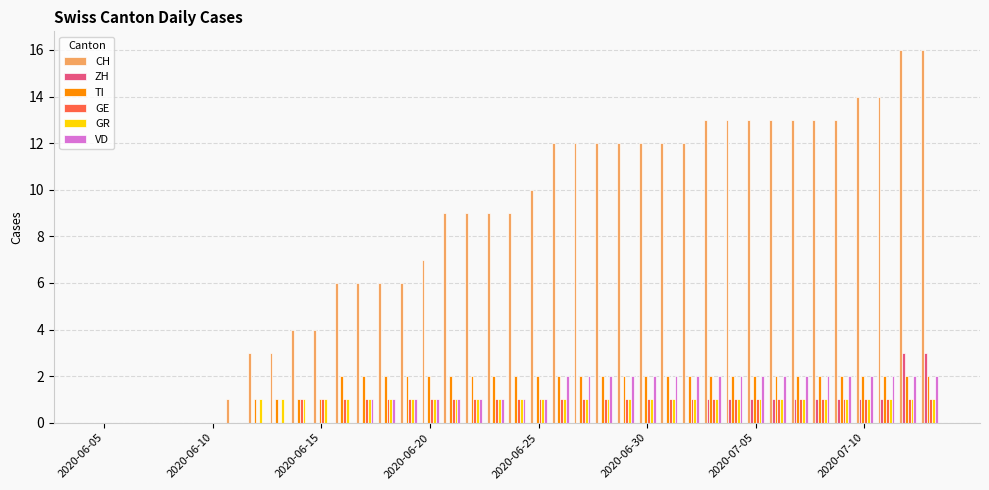

What is the maximum value for CH?

16